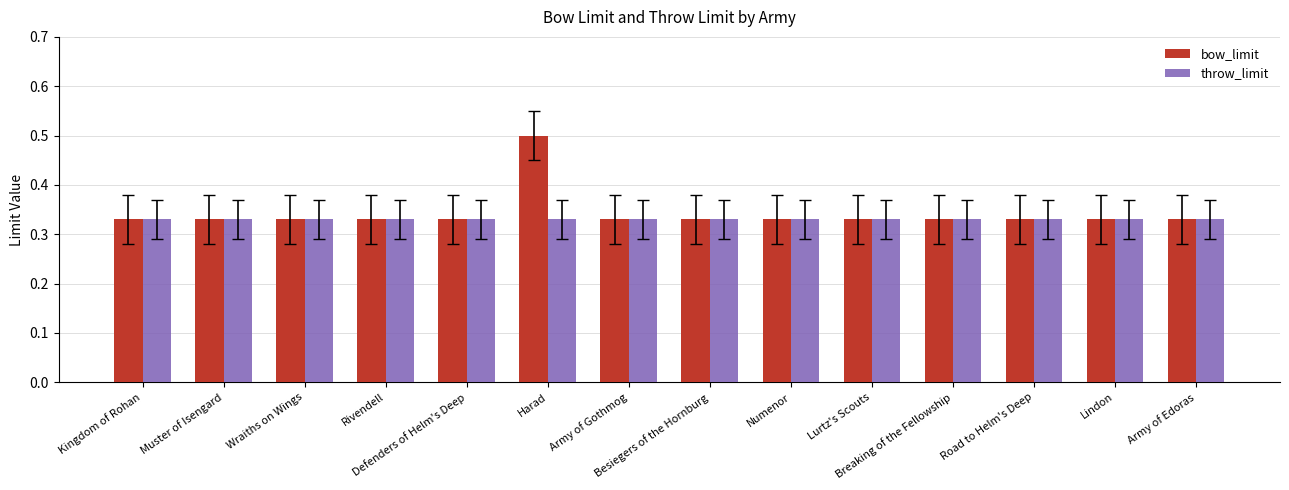

List the series in order of their peak value, highest first.

bow_limit, throw_limit